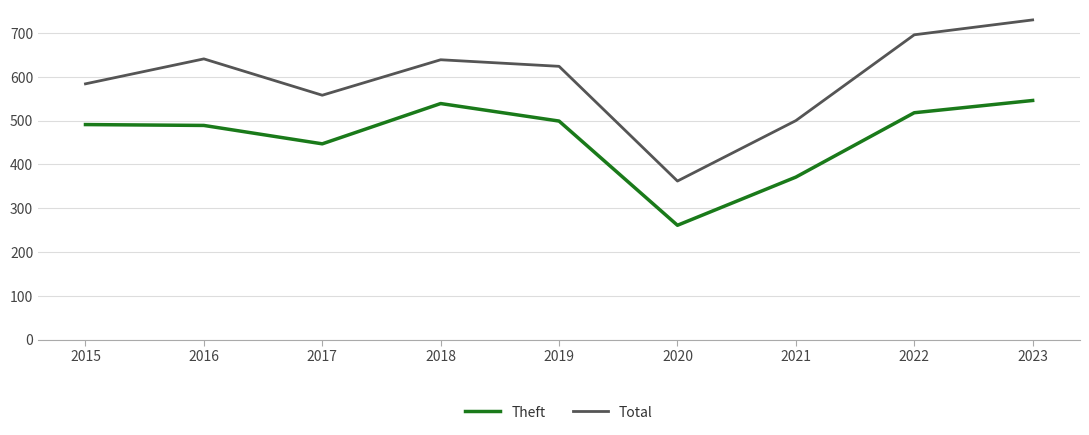

True or false: Theft and Total intersect in this chart.

False